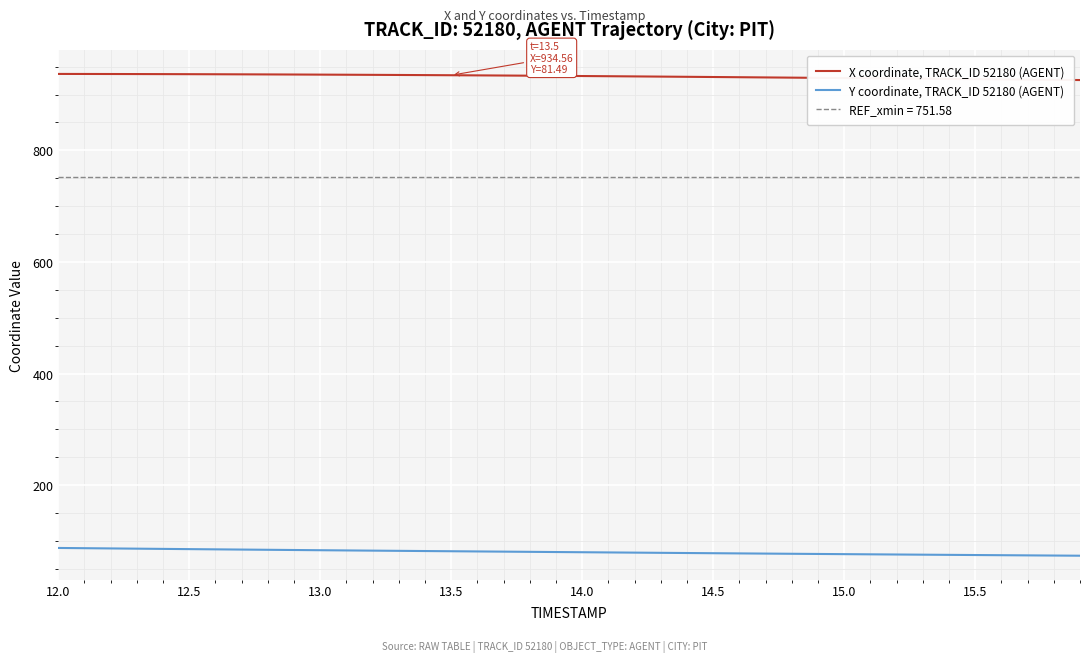

What is the highest value of the Y coordinate, TRACK_ID 52180 (AGENT) series?

87.4